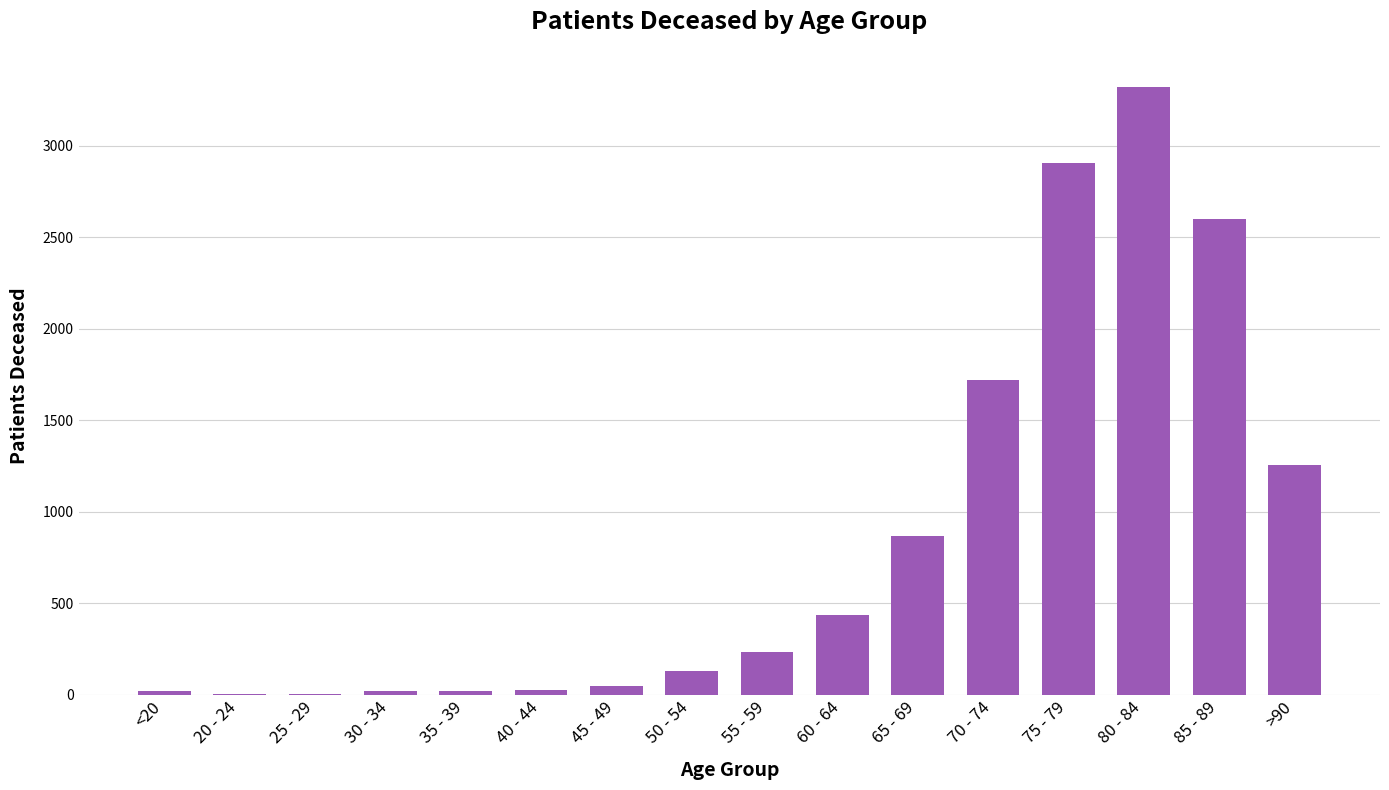

Count the number of data series in this chart.

1